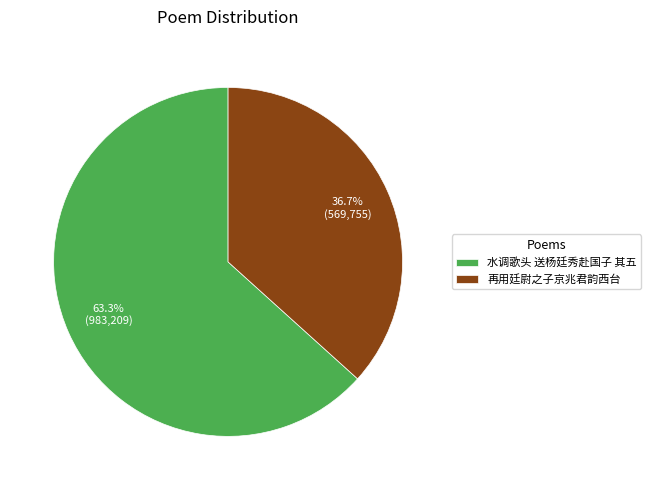

How many slices are in this pie chart?

2